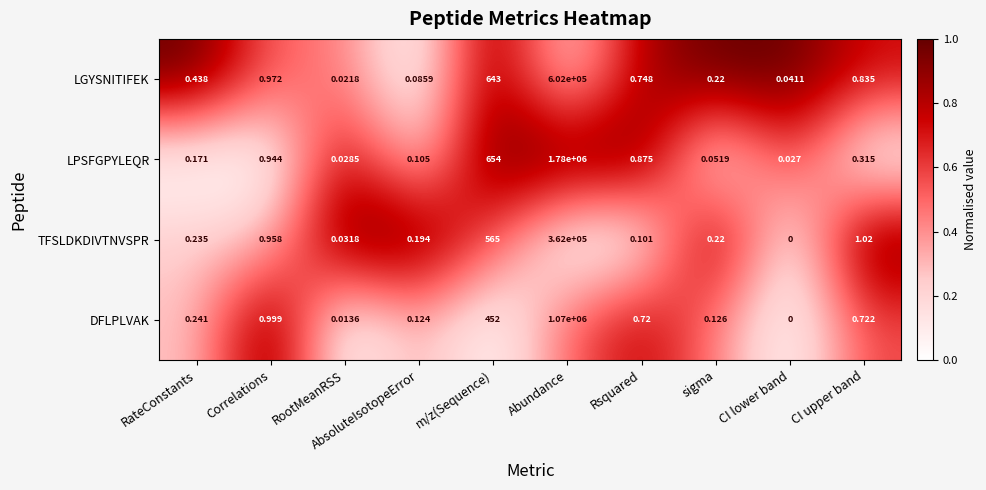

Count the number of categories in the chart.

10